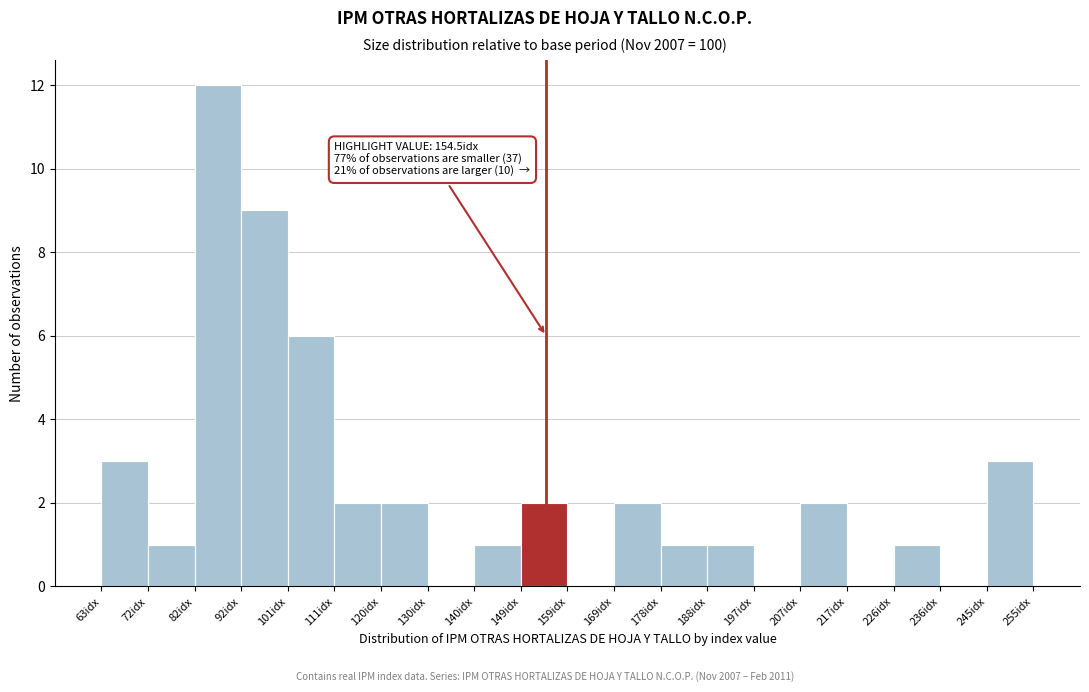

Over which range of the x-axis is the bar tallest?

82 to 92